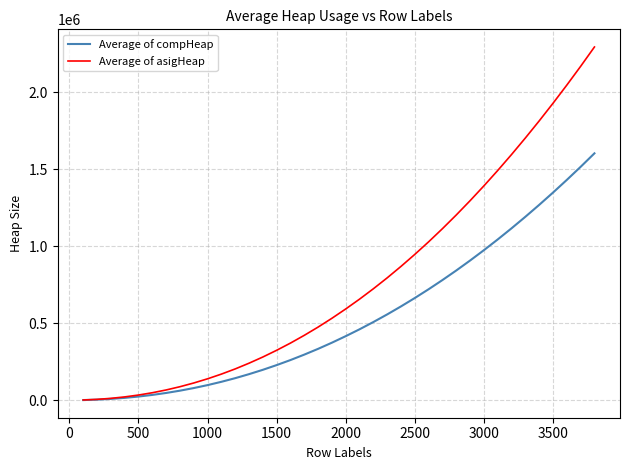

Which series has the largest total across all categories?

Average of asigHeap